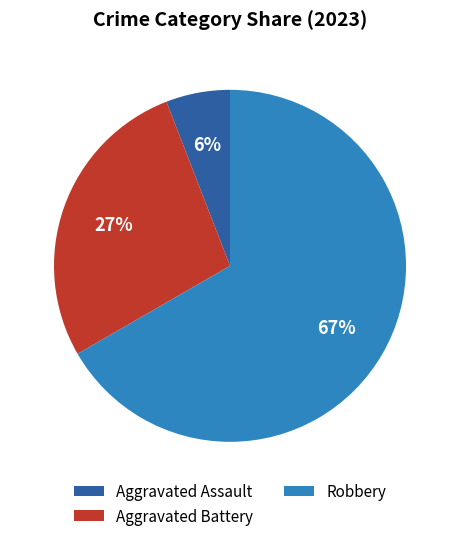

To the nearest percent, what is the combined percentage of Aggravated Assault and Aggravated Battery?

33%